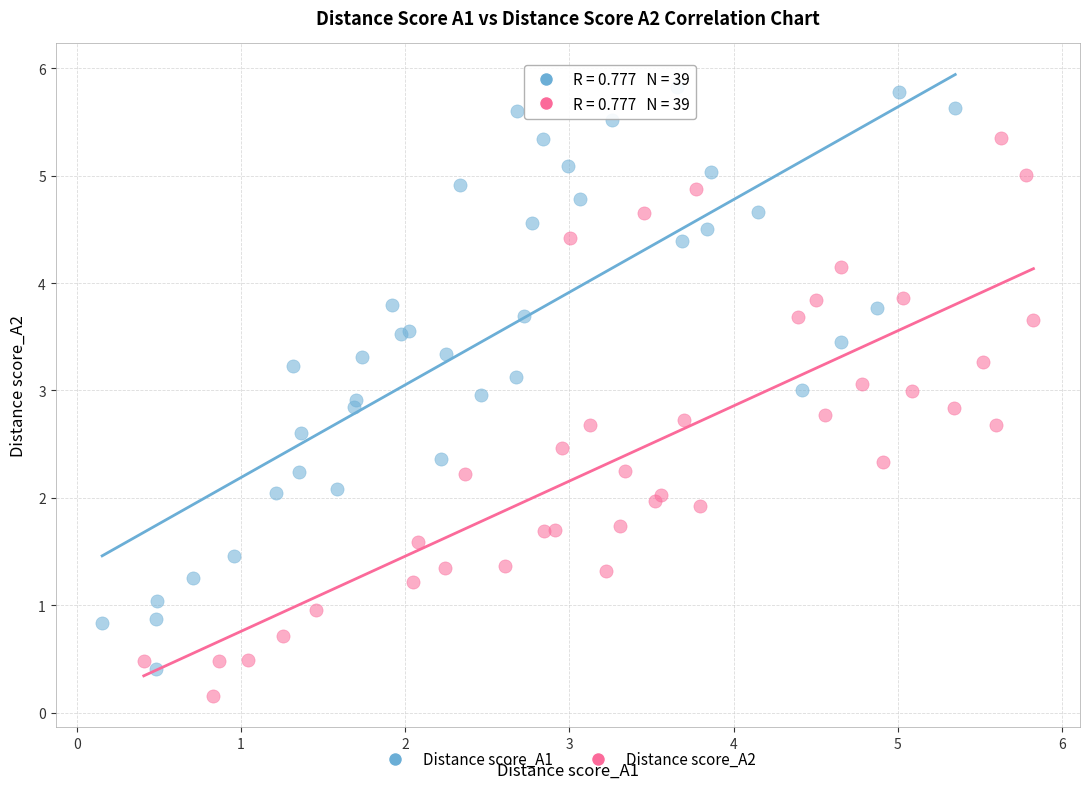

Which series contains the highest Y value?

Distance score_A1